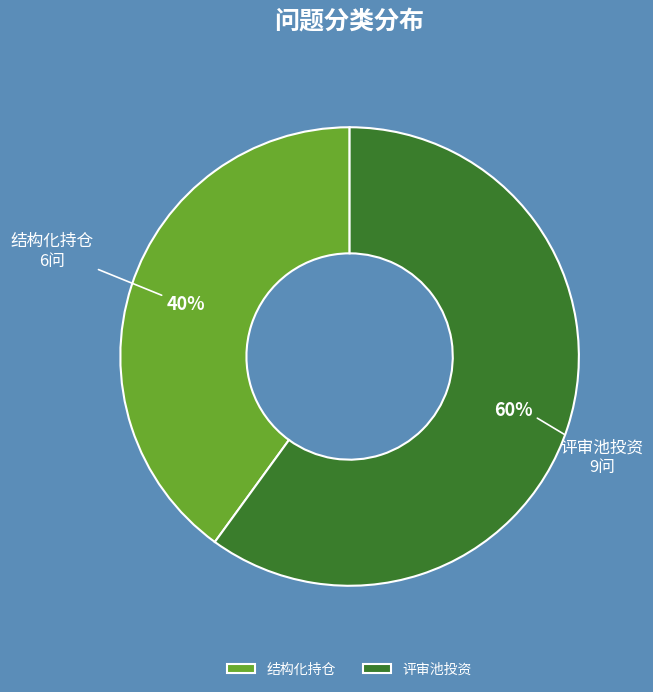

How many slices are in this pie chart?

2